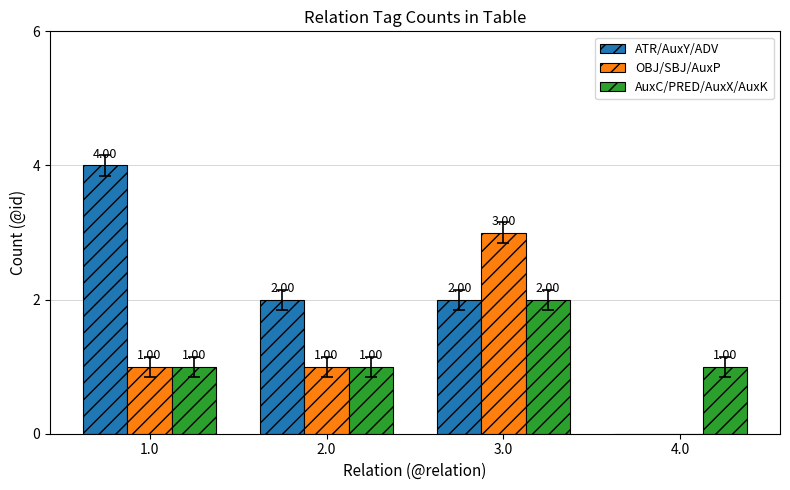

What are all the series names shown in the legend?

ATR/AuxY/ADV, OBJ/SBJ/AuxP, AuxC/PRED/AuxX/AuxK